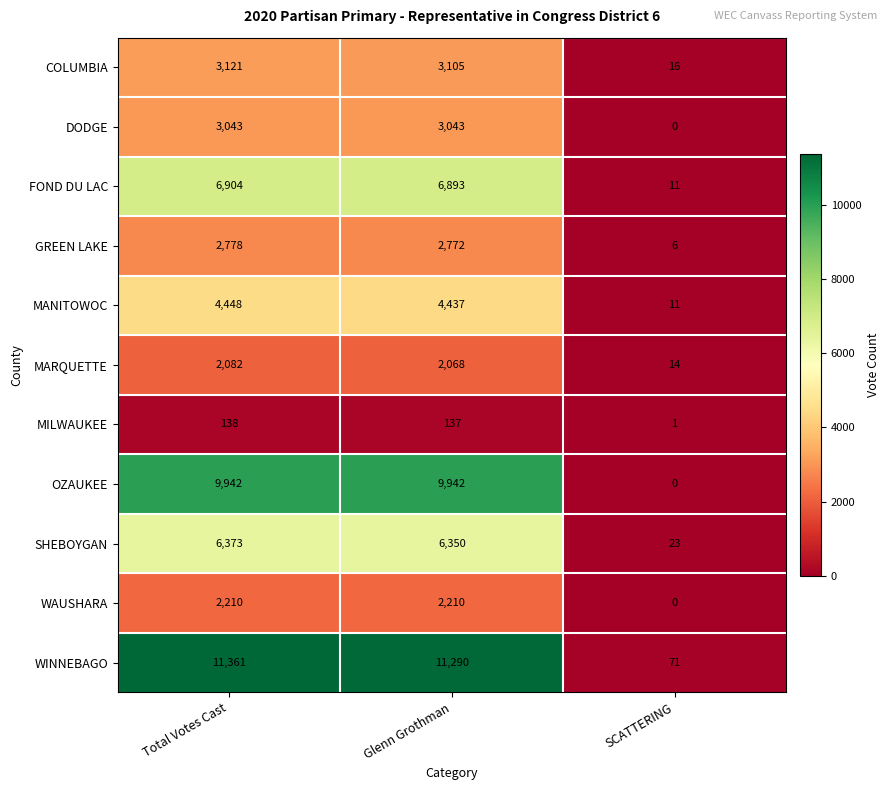

How many WAUSHARA values are between 0 and 2210?

3